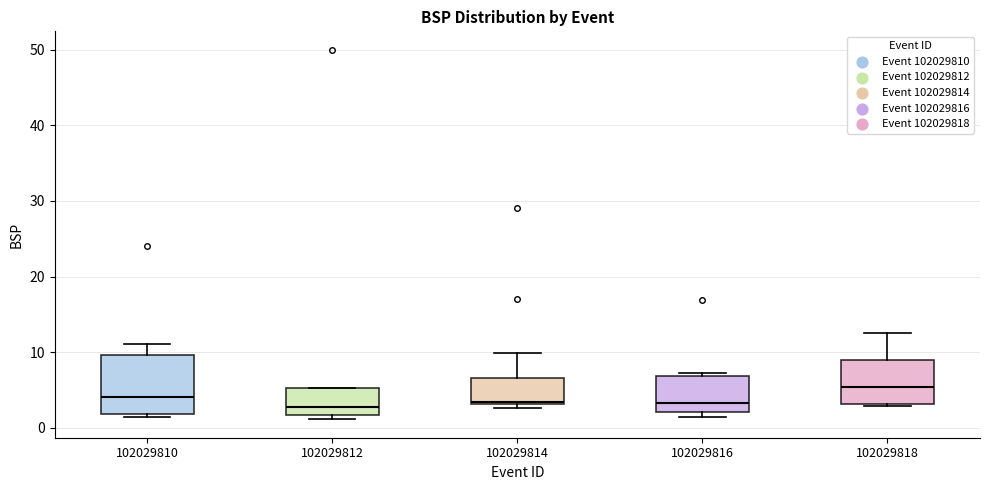

Where is the upper edge of the box at x = 102029816 on the y-axis? The values are not printed on the chart, so give them approximately, as read against the axis.

7